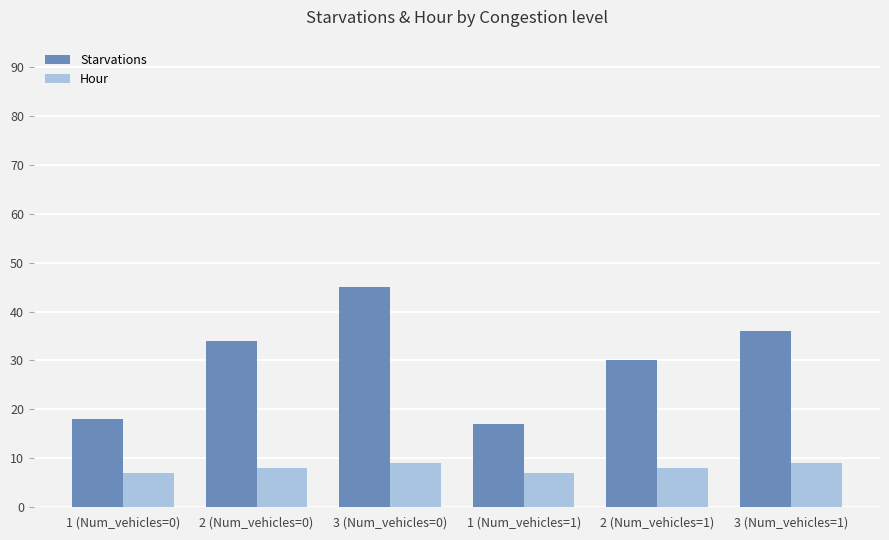

What are all the series names shown in the legend?

Starvations, Hour